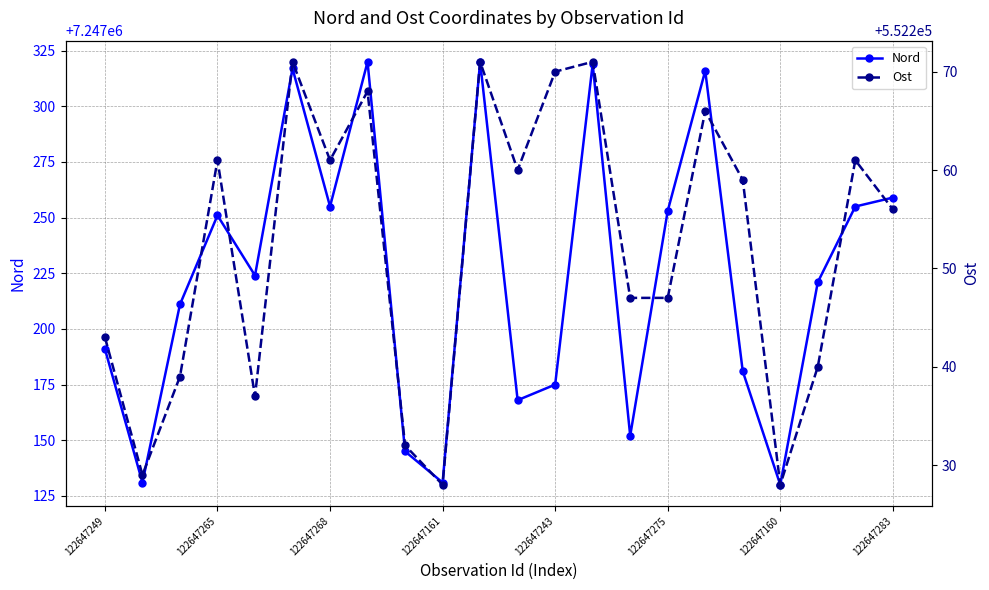

The Nord series shows 7247253 at 122647275. True or false?

True